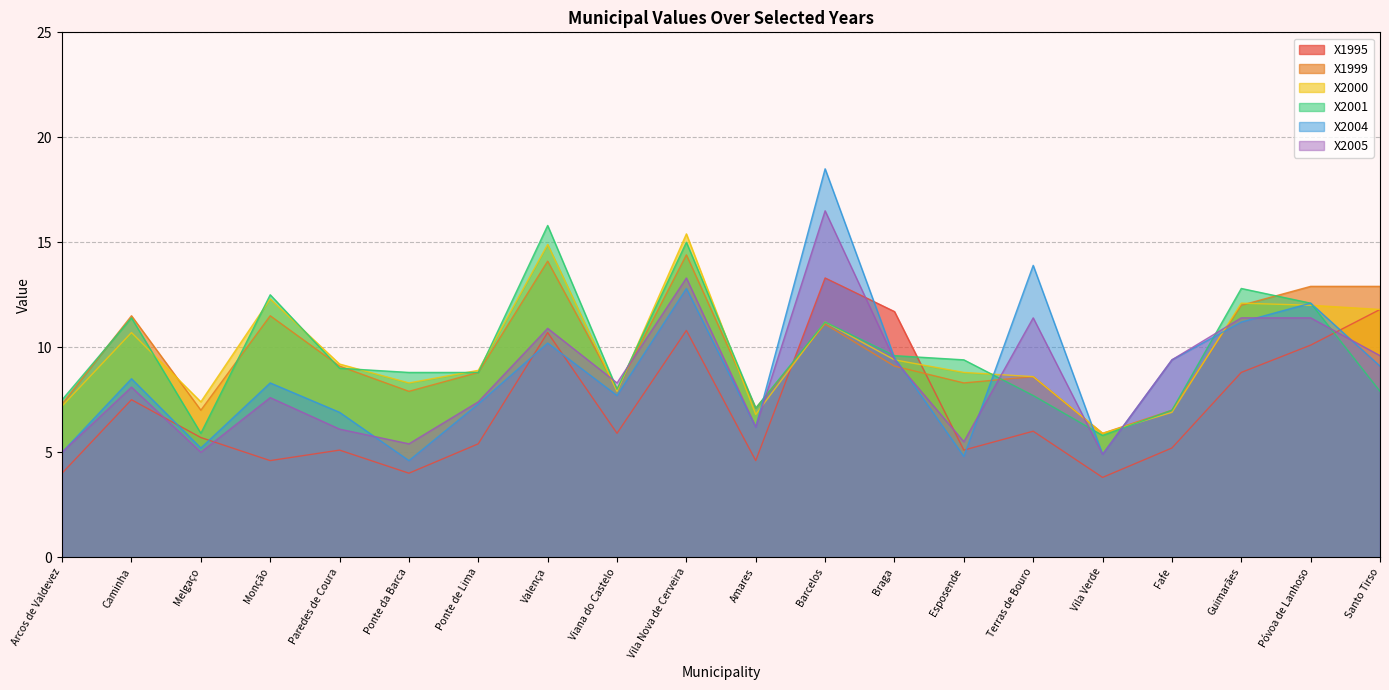

What is the highest value of the X2004 series?

18.5